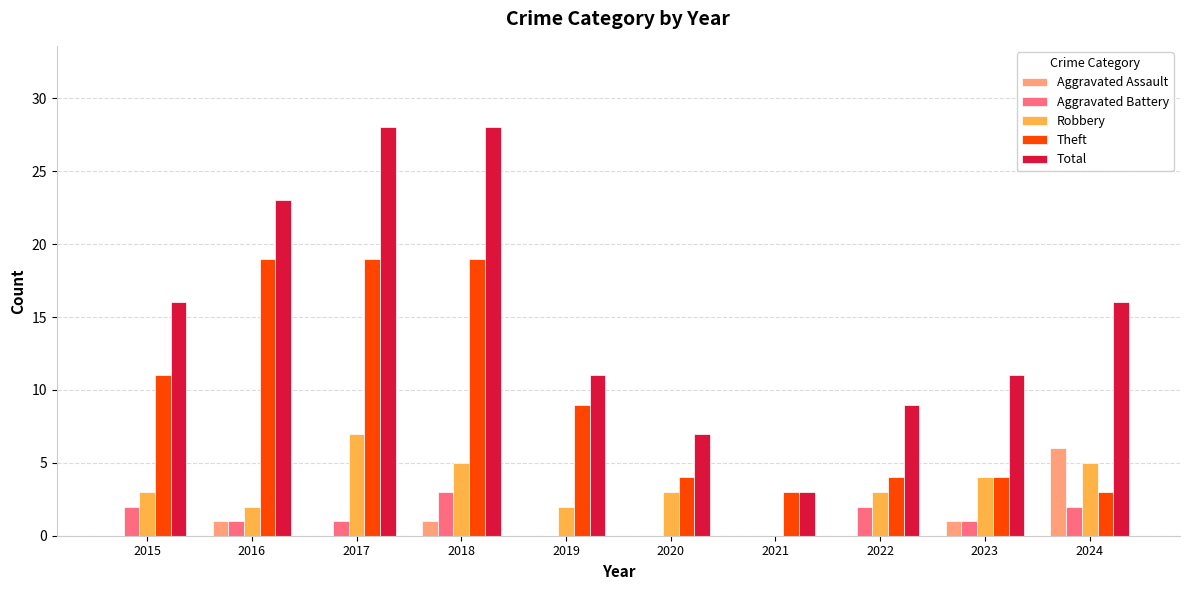

Reading left to right, extract all data points from this chart.

Aggravated Assault: 0	1	0	1	0	0	0	0	1	6
Aggravated Battery: 2	1	1	3	0	0	0	2	1	2
Robbery: 3	2	7	5	2	3	0	3	4	5
Theft: 11	19	19	19	9	4	3	4	4	3
Total: 16	23	28	28	11	7	3	9	11	16